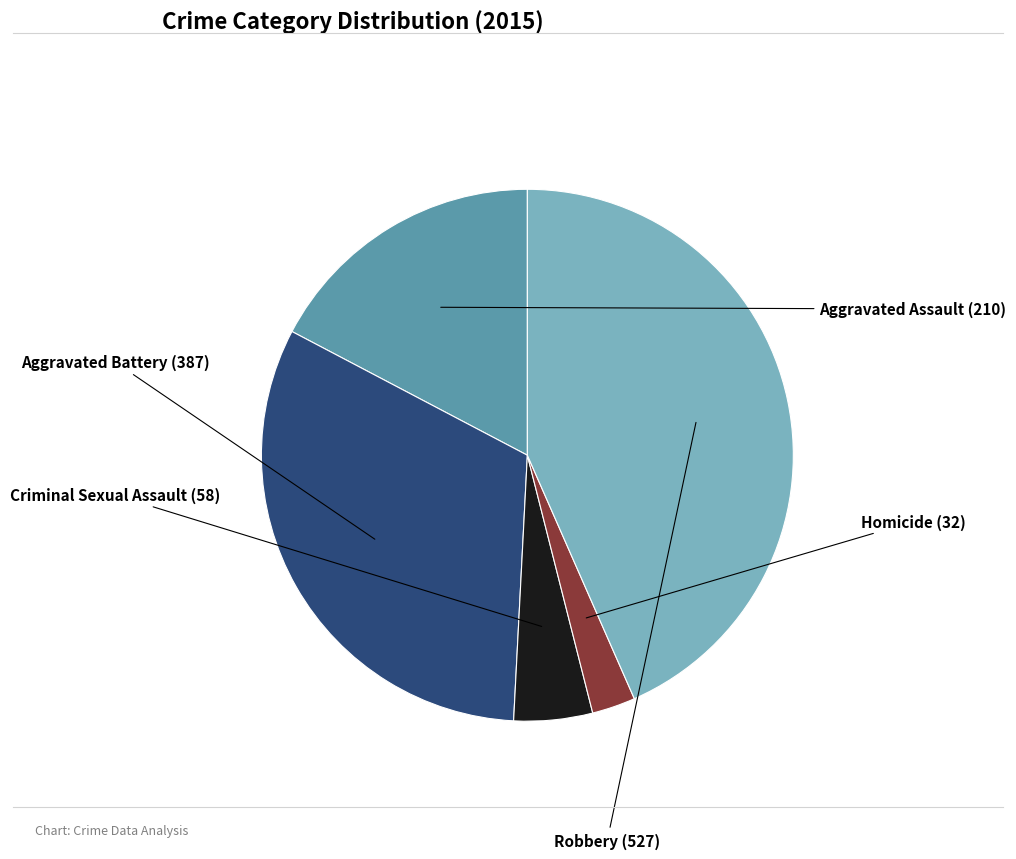

Does any single category account for the majority?

No